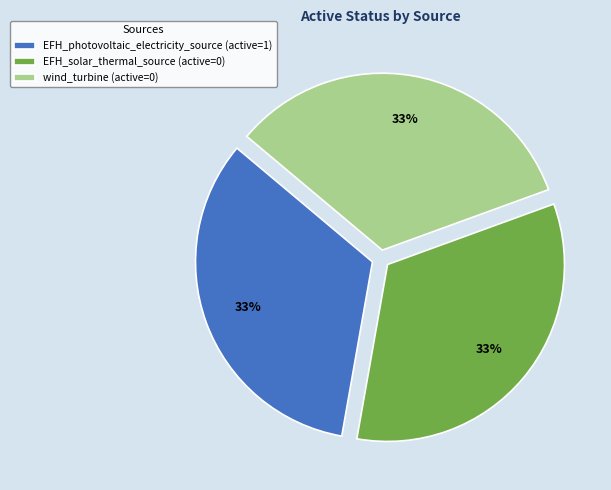

To the nearest percent, what is the difference between the largest and smallest slice percentages?

0%